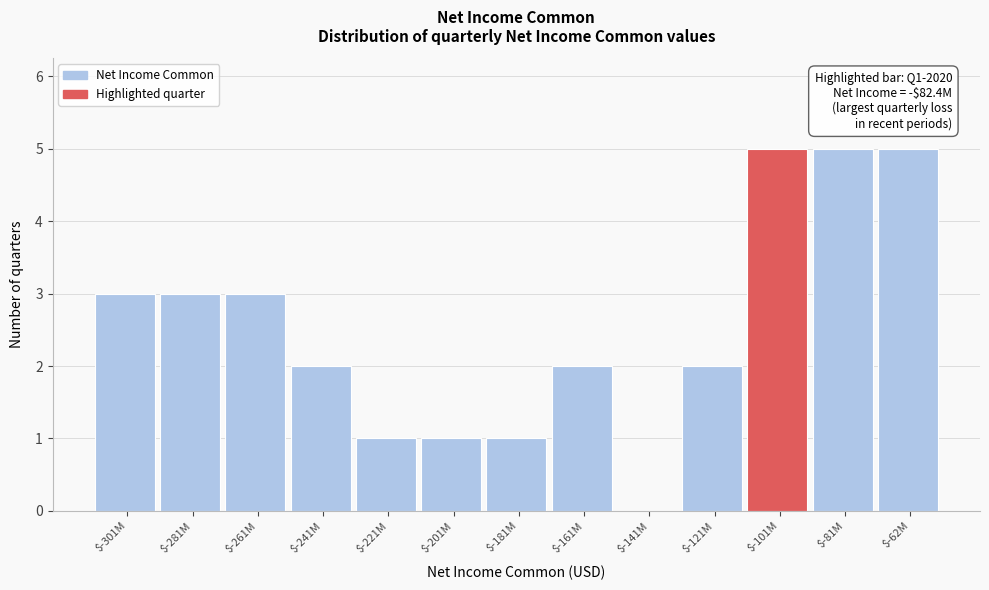

True or false: the data shows 3 at $-81M.

False